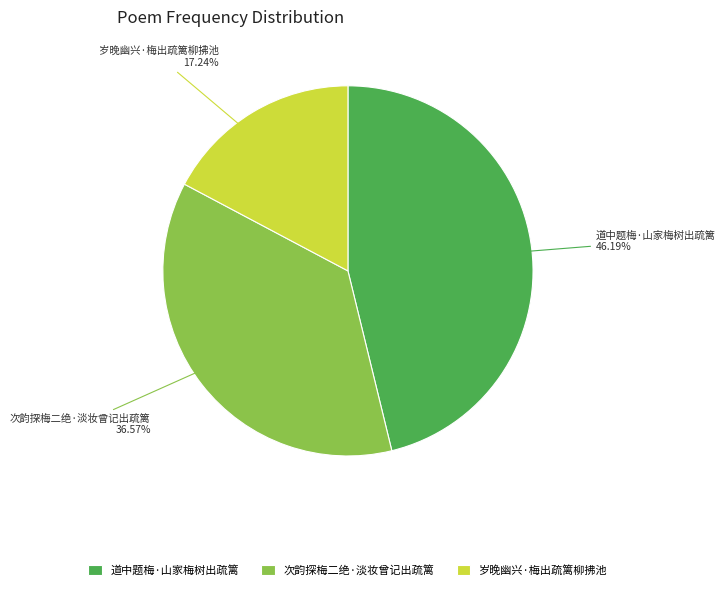

True or false: 次韵探梅二绝·淡妆曾记出疏篱 accounts for 37% of the total.

True